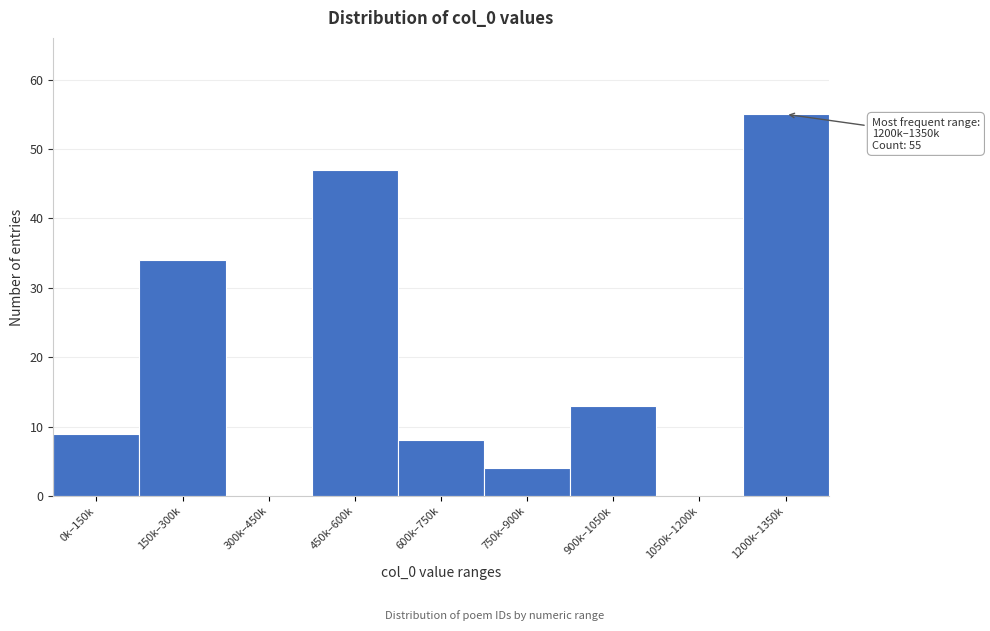

Reading left to right, what are all the values shown in this chart?

0k–150k=9	150k–300k=34	300k–450k=0	450k–600k=47	600k–750k=8	750k–900k=4	900k–1050k=13	1050k–1200k=0	1200k–1350k=55